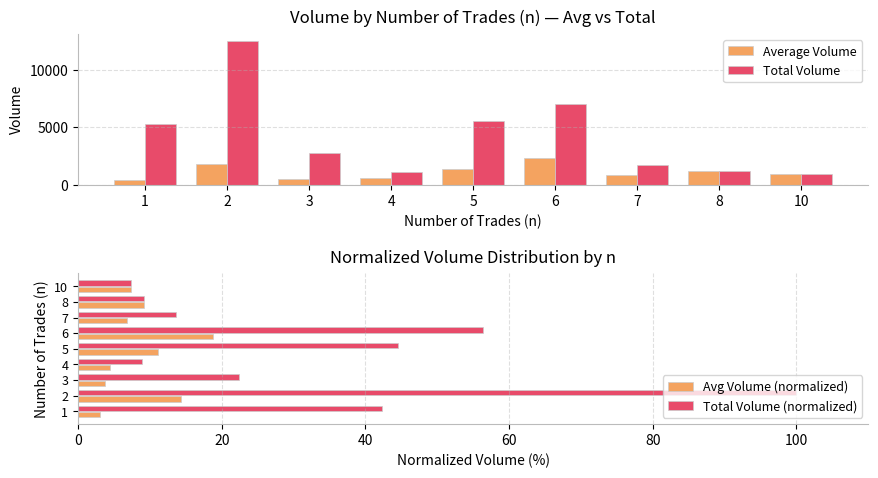

Which series has the largest total across all categories?

Total Volume